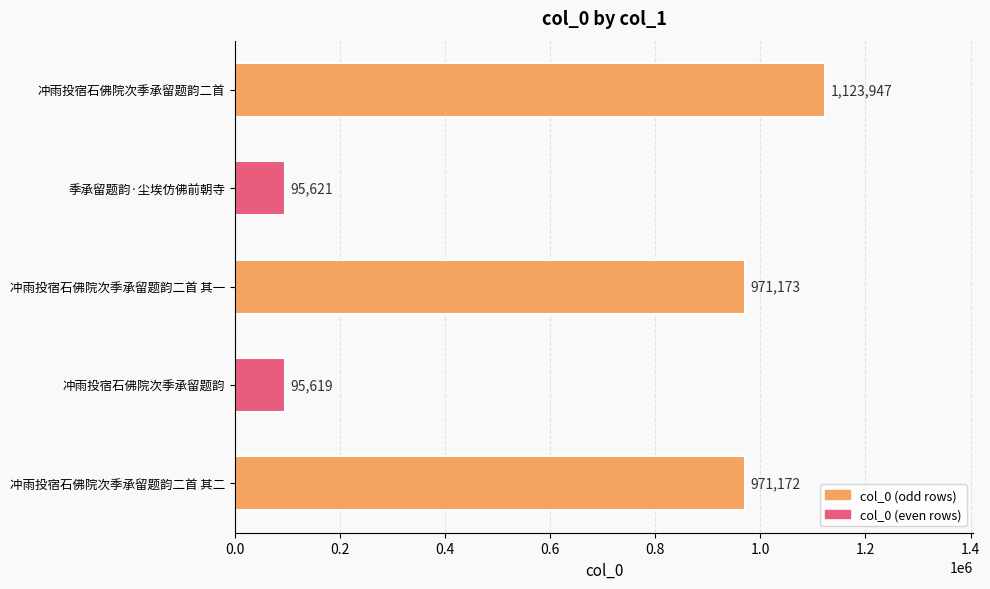

What is the difference between the maximum and second lowest values?

1028326